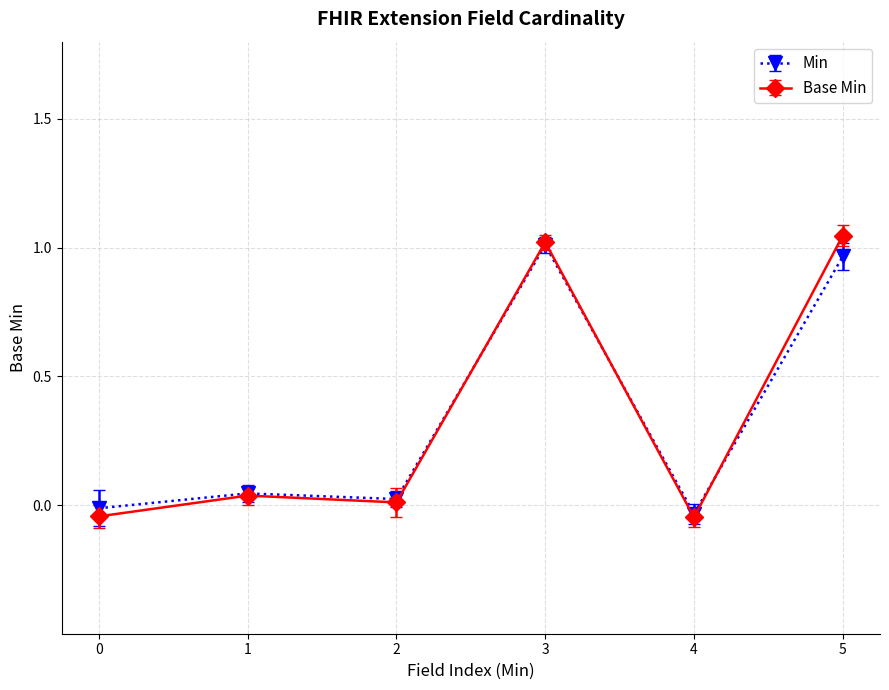

Is the value of Base Min at 1 greater than the value of Min at 0?

Yes